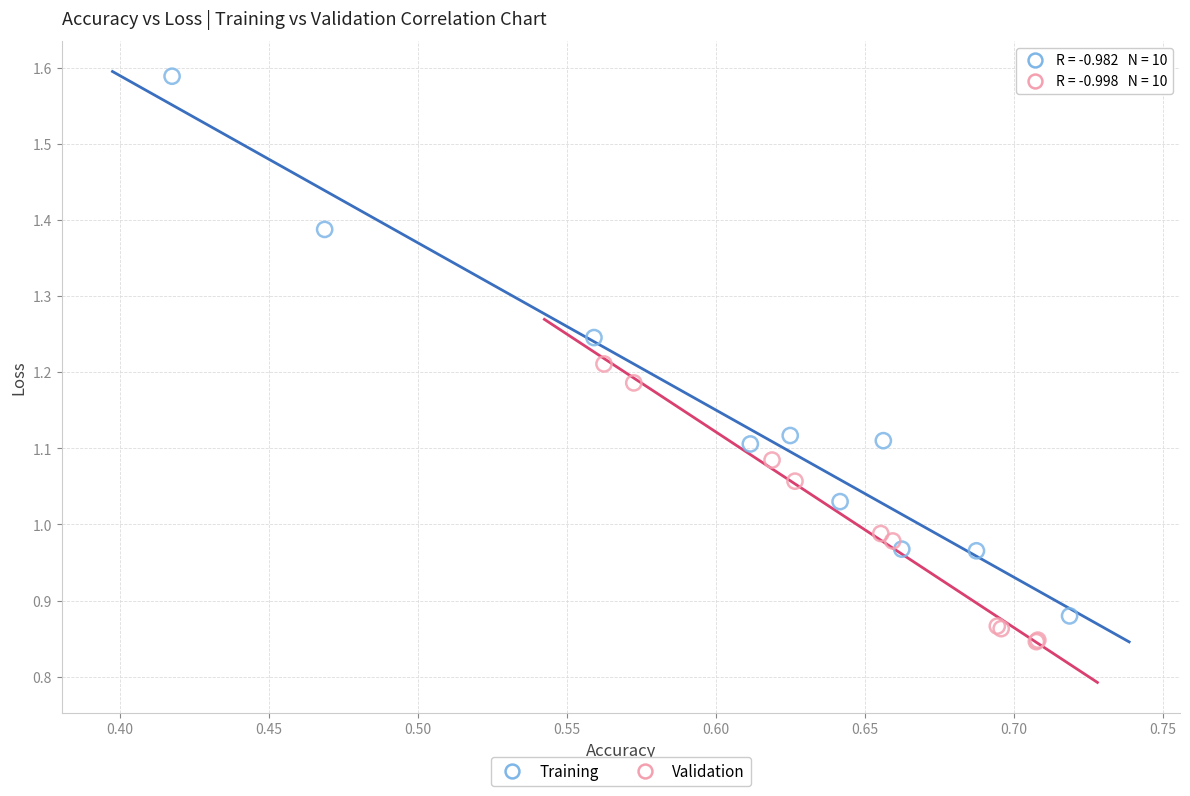

Which series reaches the maximum Y coordinate?

Training